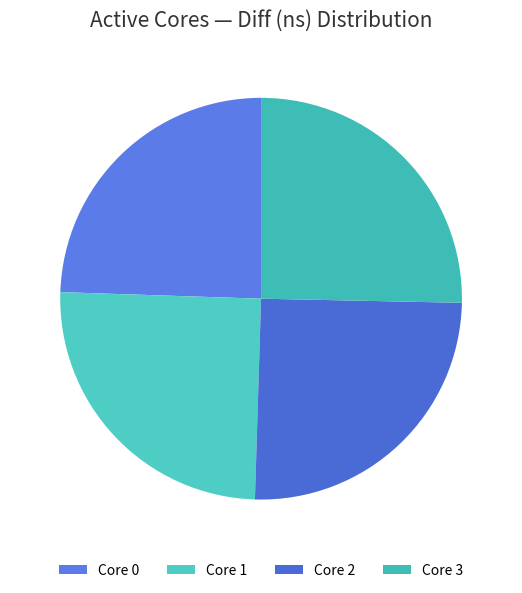

How many segments does this pie chart have?

4